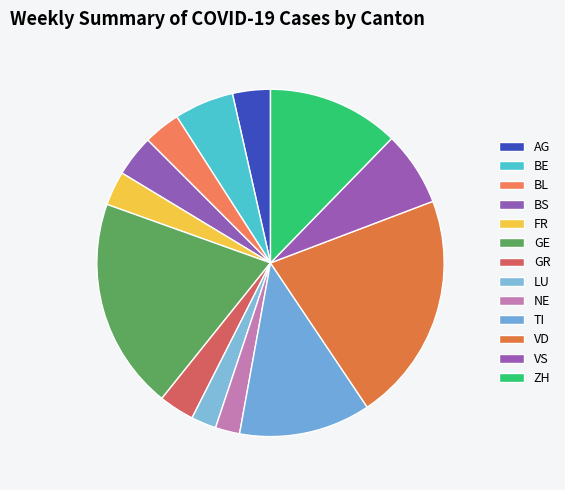

The AG slice represents 1% of the pie. True or false?

False